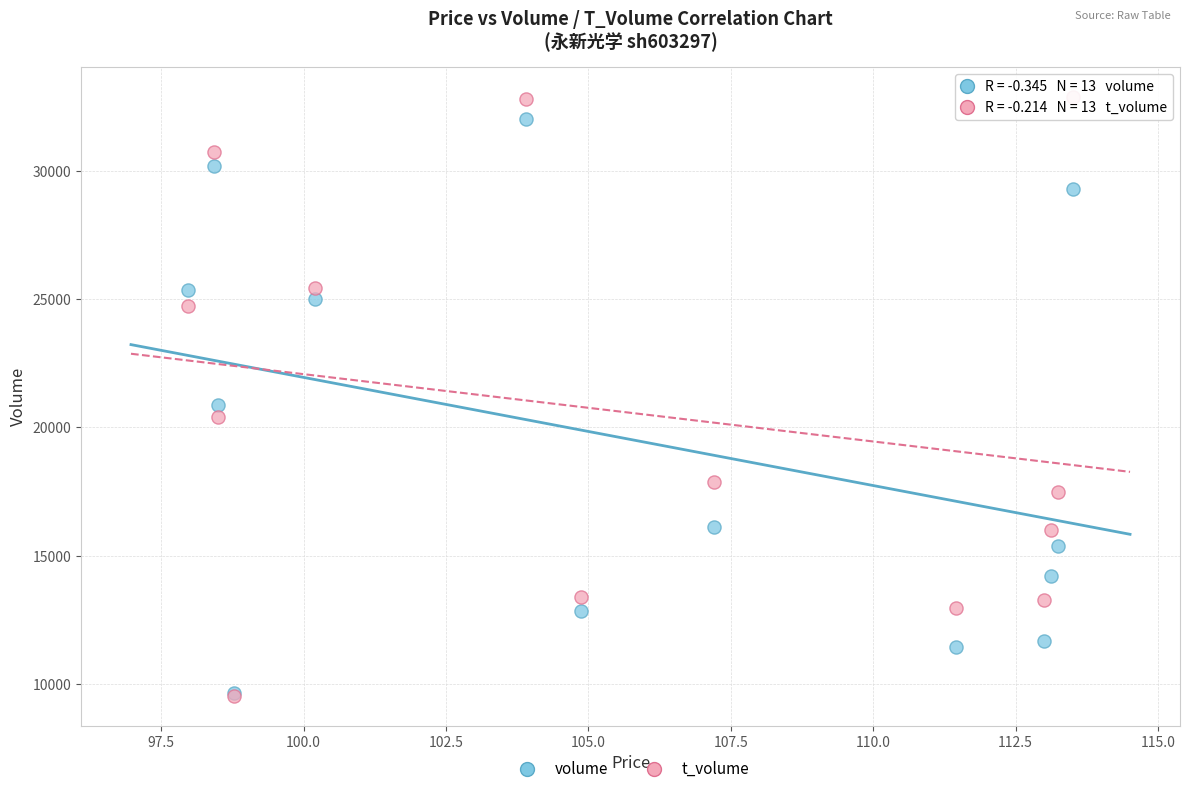

What are all the series names shown in the legend?

volume, t_volume